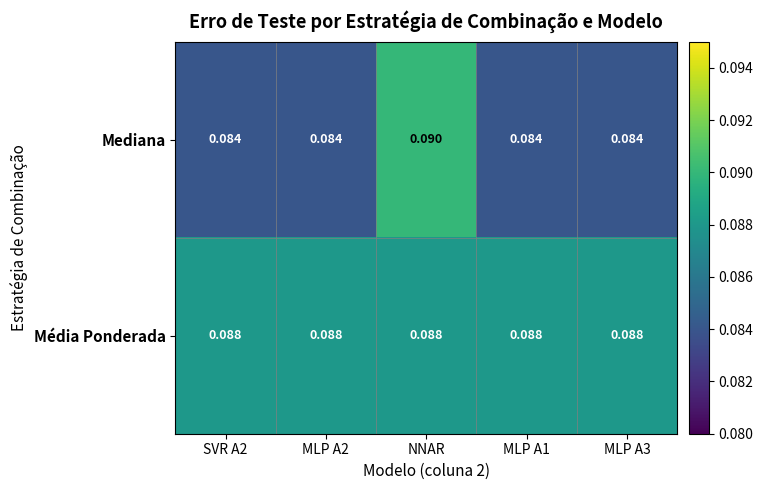

Rank the series by their maximum value, from lowest to highest.

Média Ponderada, Mediana